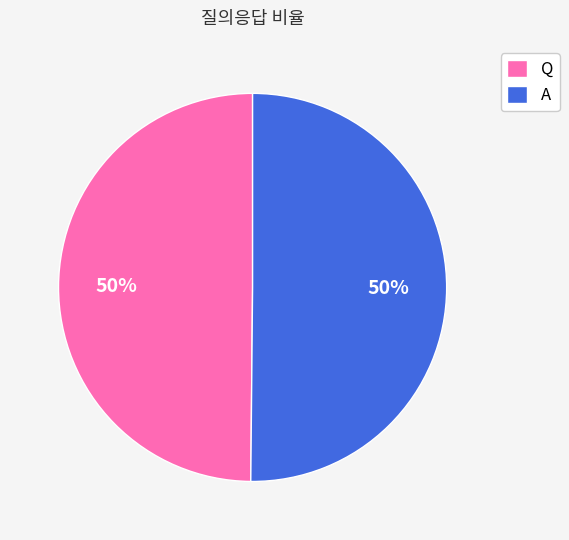

To the nearest percent, what portion does A represent?

50%